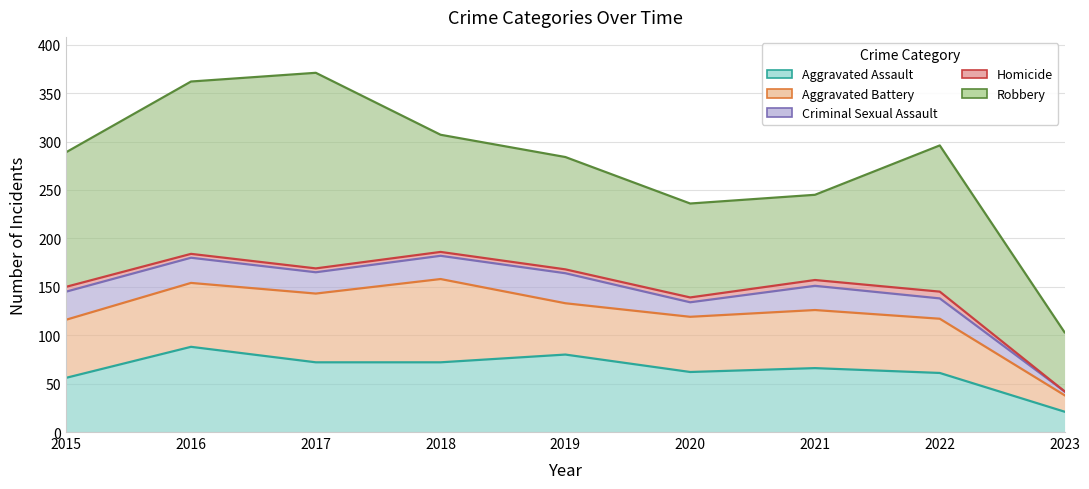

True or false: Criminal Sexual Assault has a value of 208 at 2022.

False